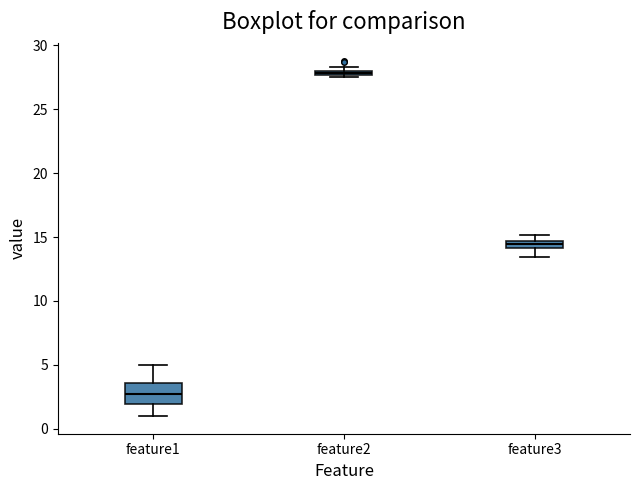

Which box has the highest median line?

feature2